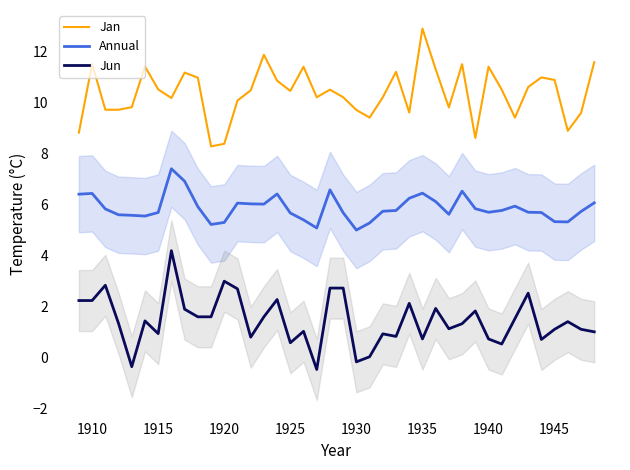

True or false: Annual and Jan cross at least once.

False